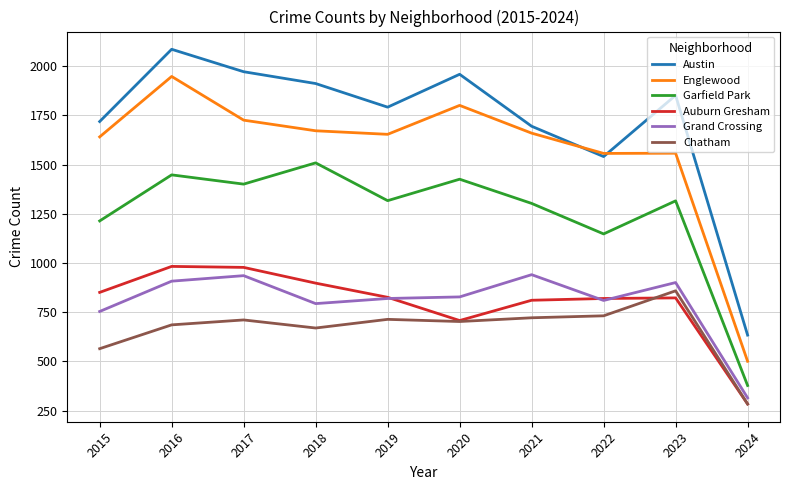

At how many categories does at least one series exceed 359?

10